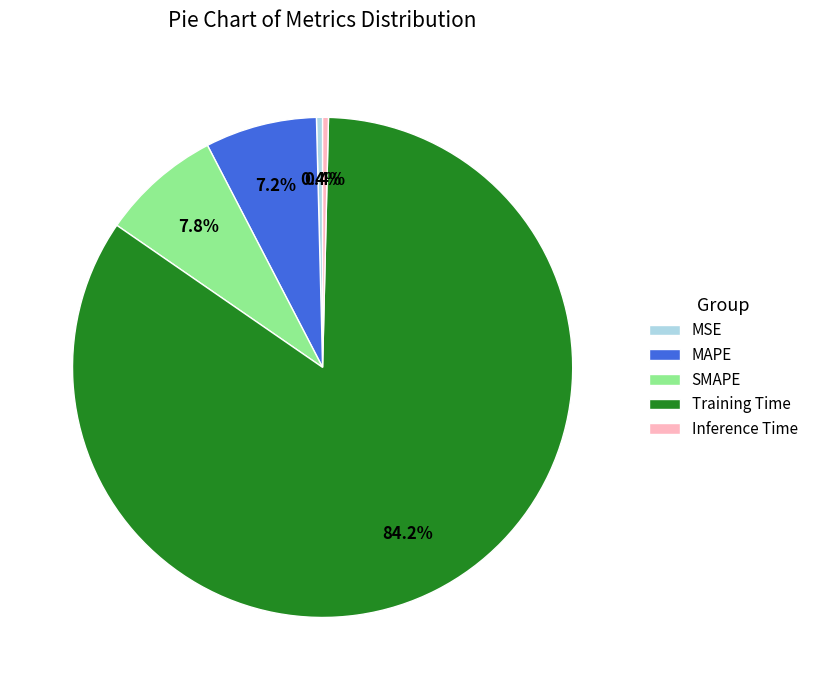

Is there a majority slice in this chart?

Yes